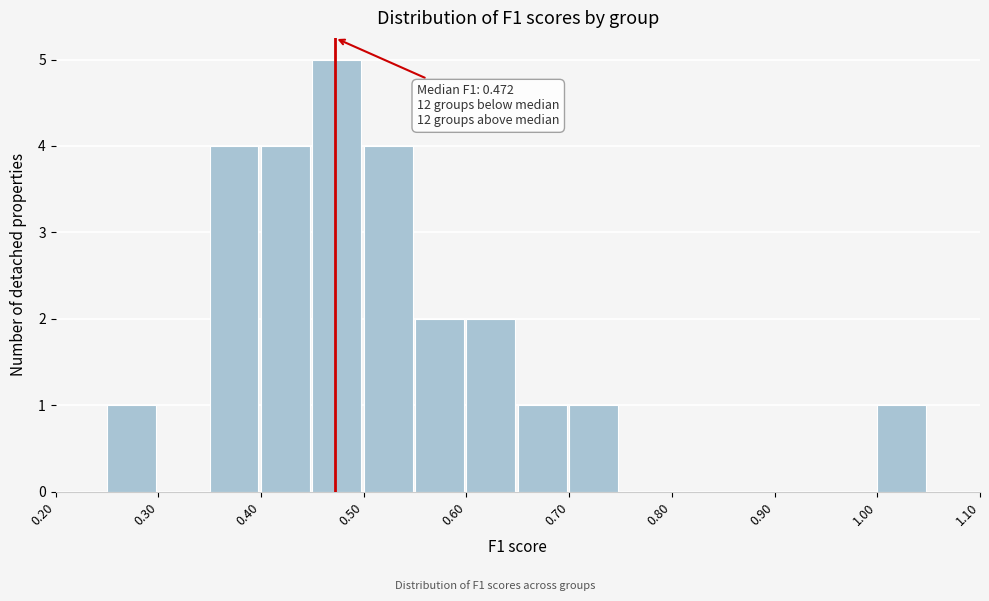

Which range on the x-axis has the tallest bar?

0.45 to 0.50